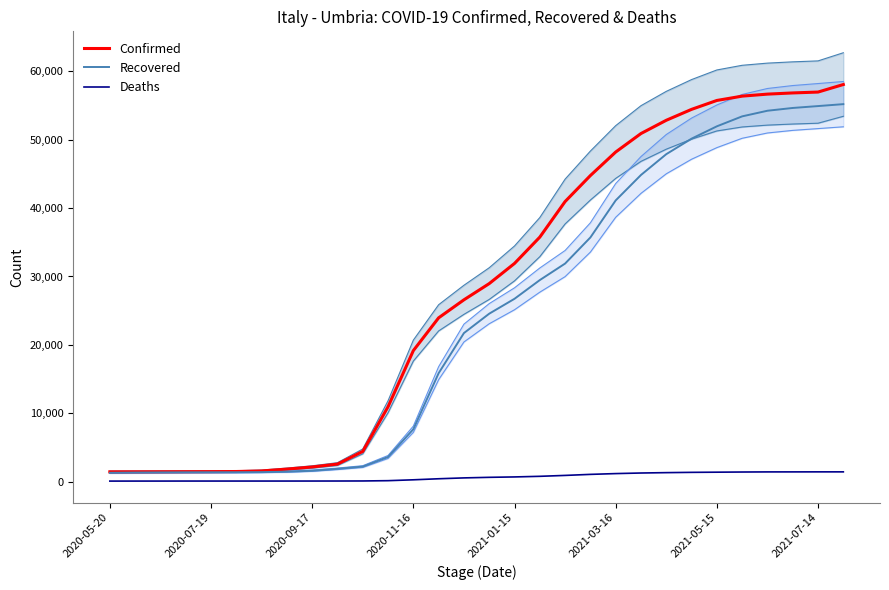

At which category is the sum across all series the highest?

29